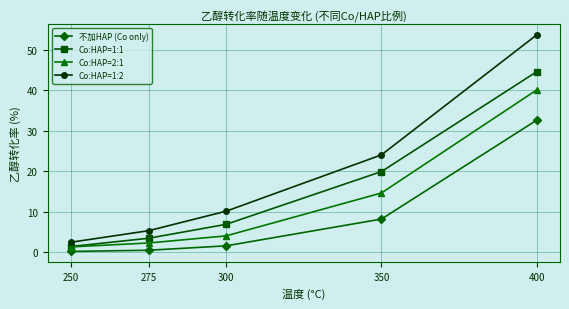

Reading right to left, what are all the values shown in this chart?

不加HAP (Co only): 32.6	8.2	1.6	0.5	0.2
Co:HAP=1:1: 44.5	19.9	6.9	3.5	1.4
Co:HAP=2:1: 40.0	14.6	4.1	2.3	1.3
Co:HAP=1:2: 53.6	24.0	10.2	5.3	2.5